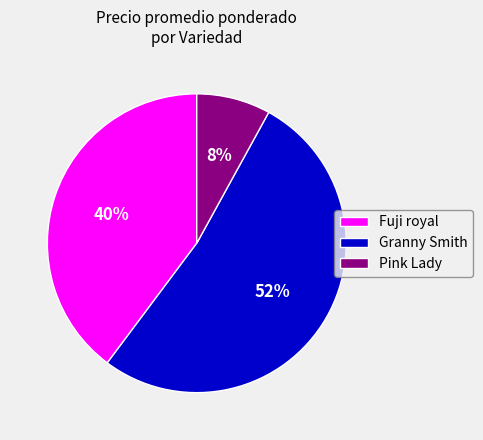

True or false: Pink Lady accounts for 8% of the total.

True